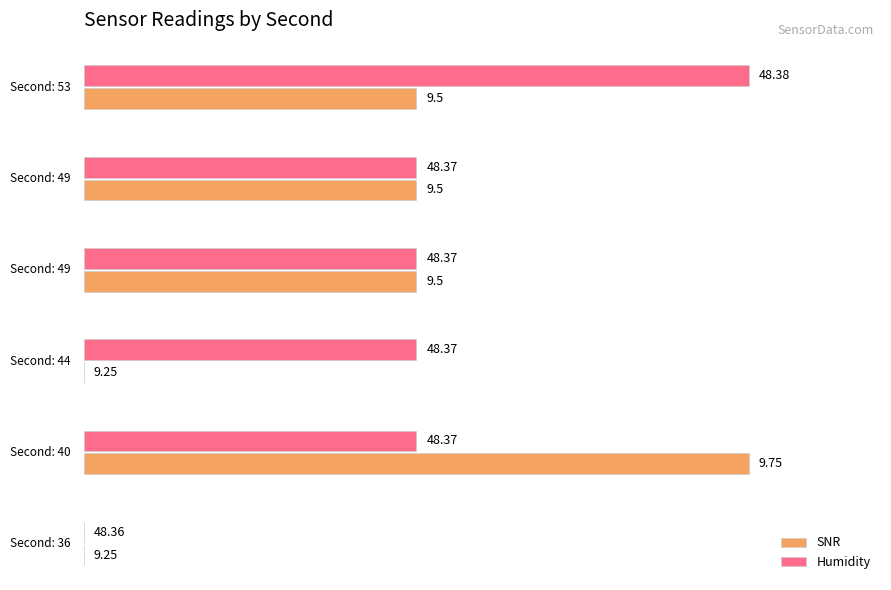

What are all the series names shown in the legend?

SNR, Humidity